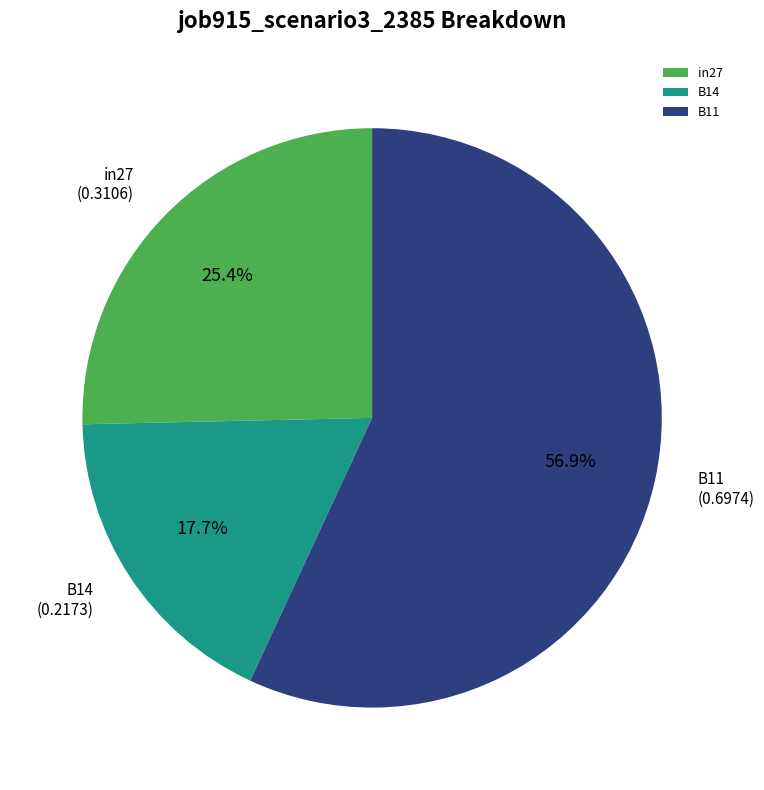

Which slice represents more than half of the pie?

B11